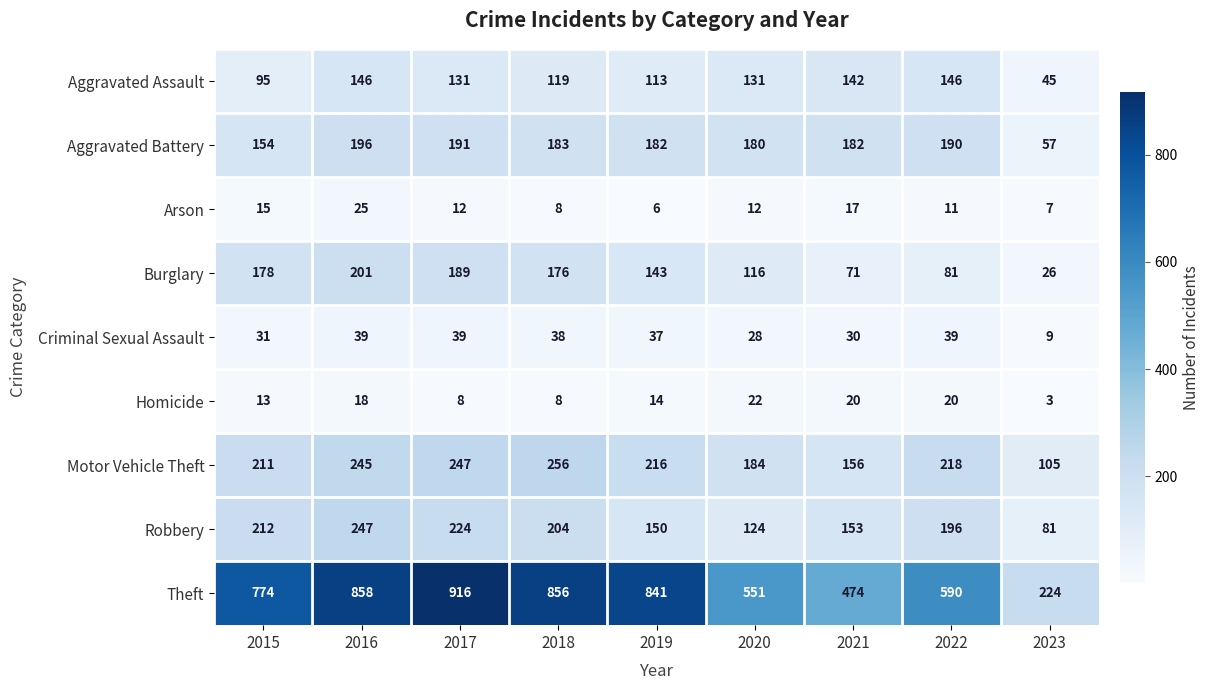

Which series has the largest range (max minus min)?

Theft